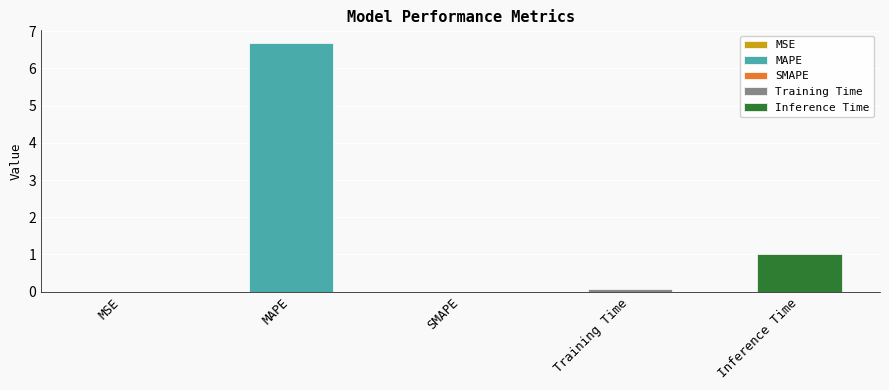

Reading left to right, transcribe all the data shown in this chart.

MSE=0.0	MAPE=6.7	SMAPE=0.0	Training Time=0.1	Inference Time=1.0